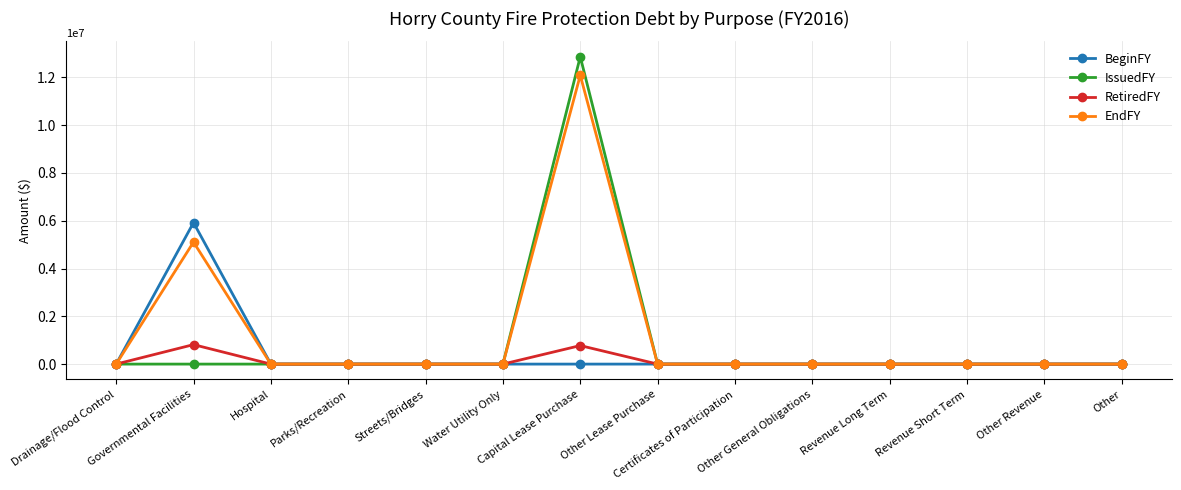

How many data points in RetiredFY are above 0?

2